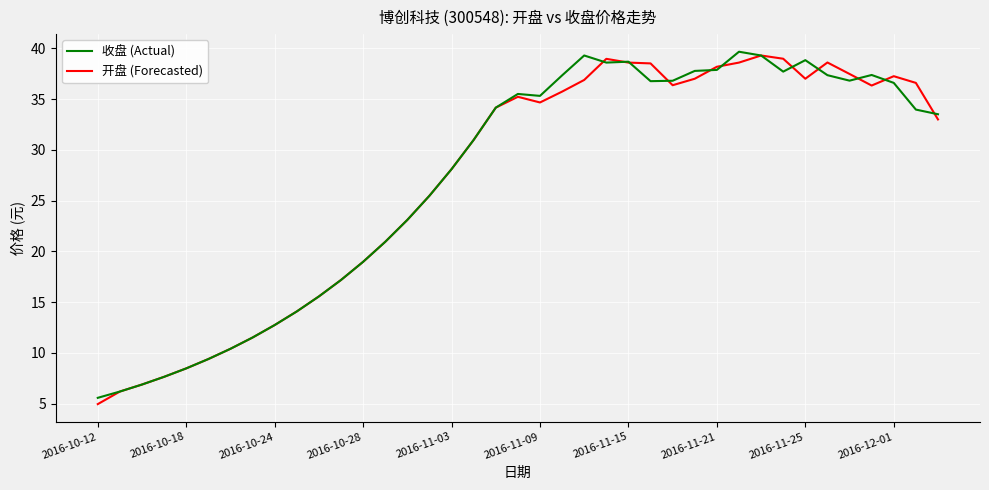

What is the highest value of the 收盘 (Actual) series?

39.7